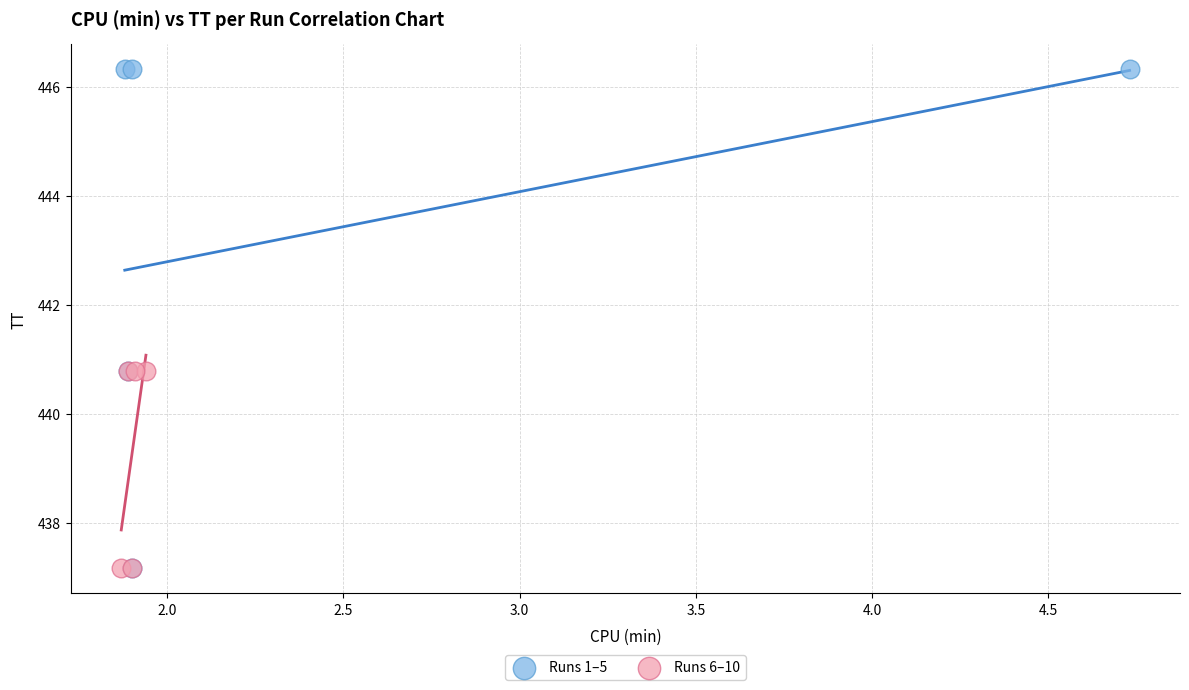

Which series has the widest spread of Y values?

Runs 1–5